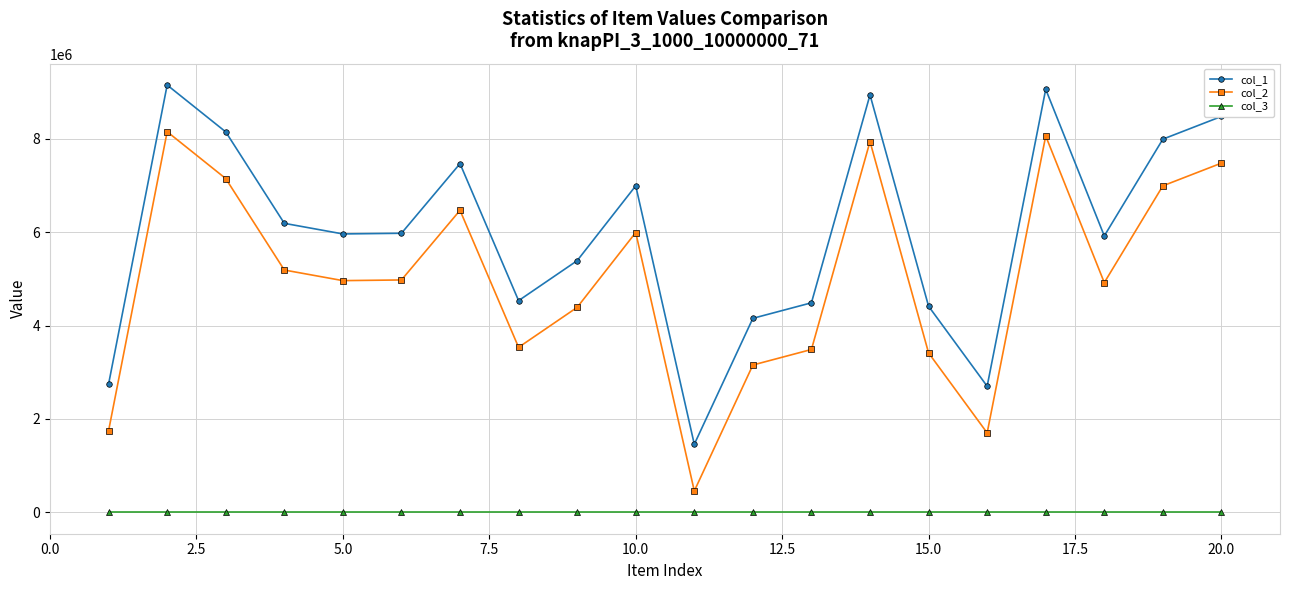

Rank the series by their average value, from lowest to highest.

col_3, col_2, col_1